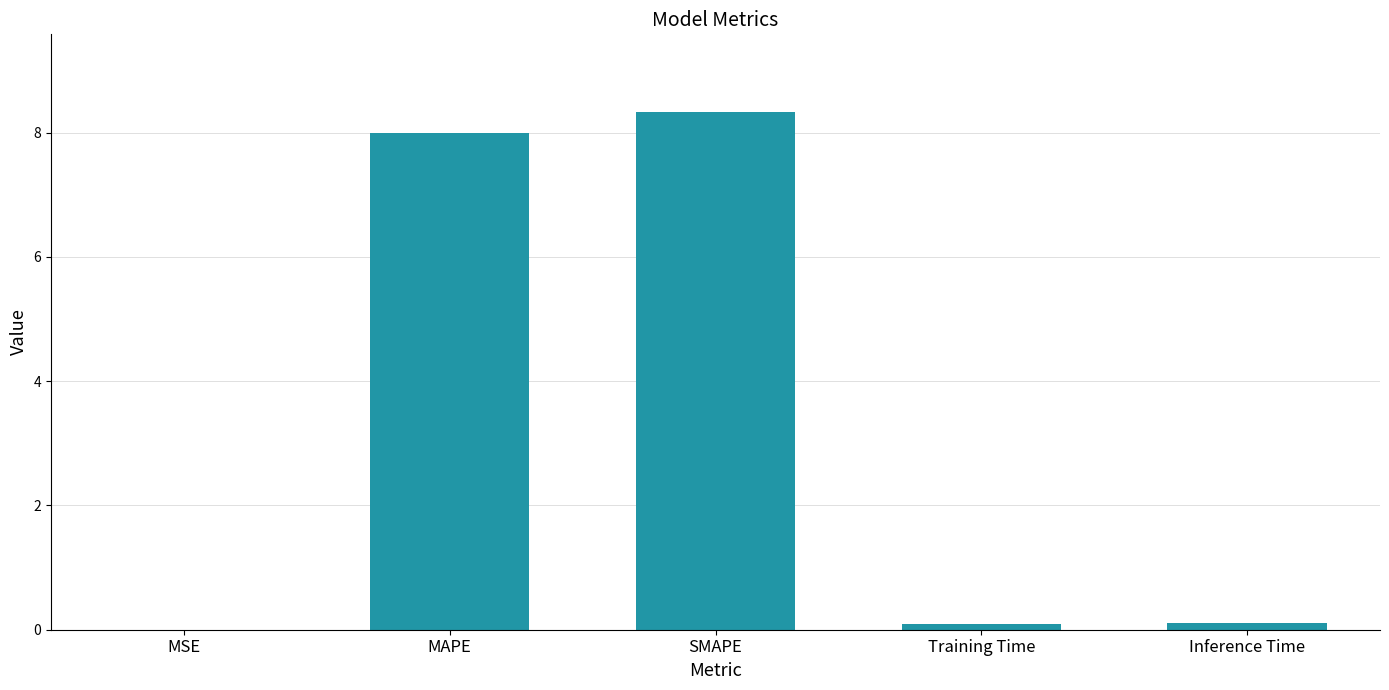

What is the greatest value displayed?

8.3